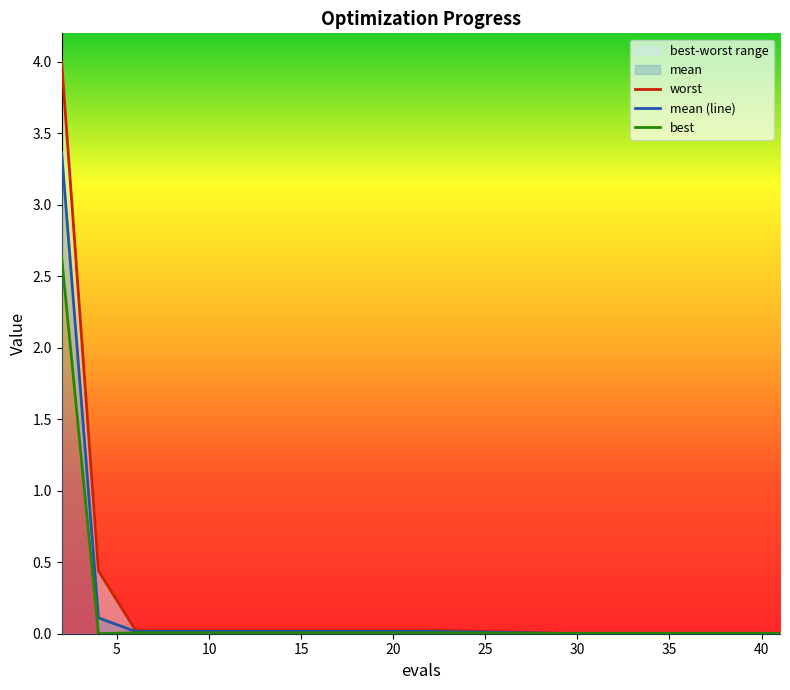

The mean (line) series shows 0.0 at 10. True or false?

True